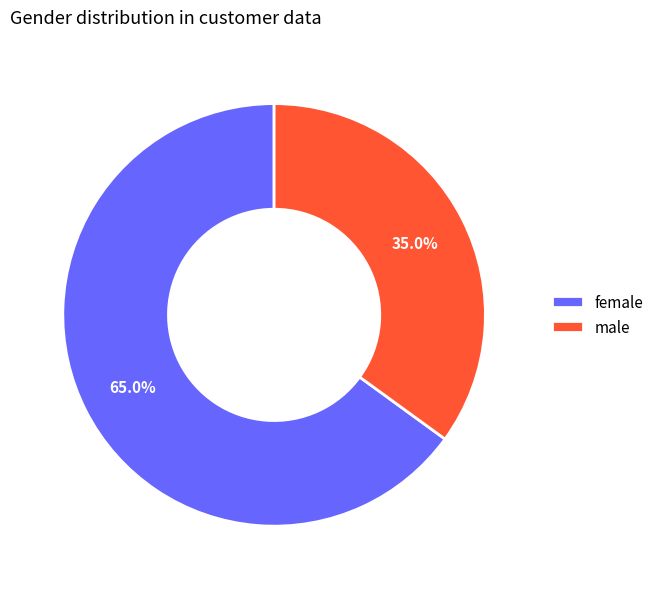

To the nearest percent, what is the average slice percentage?

50%